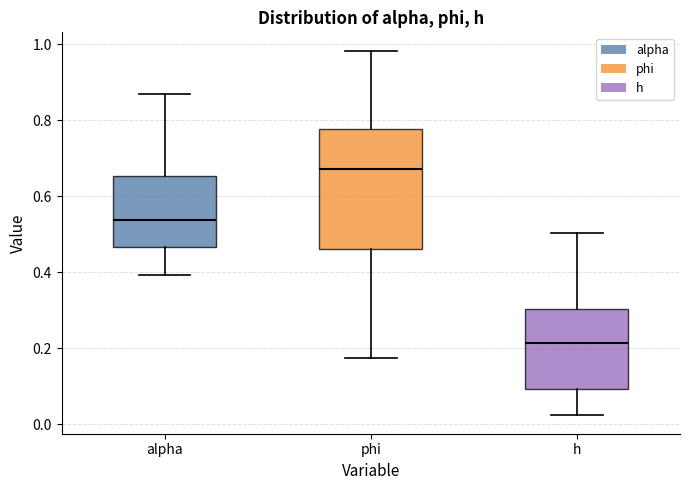

Comparing the boxes themselves (not the whiskers), which one is the tallest?

phi